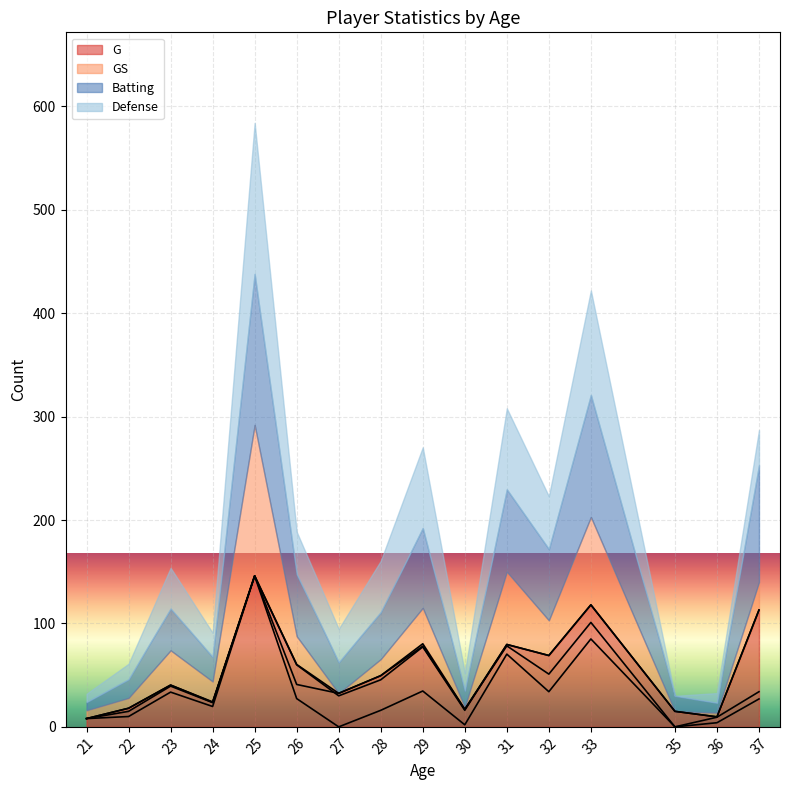

Which category has the lowest value across all series?

27